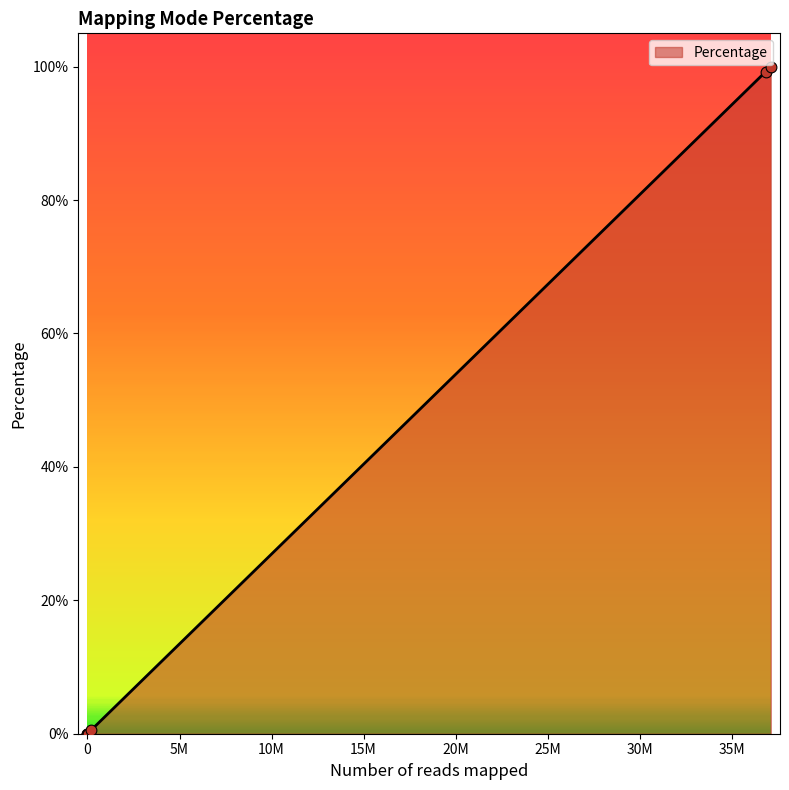

What is the average value?

28.5